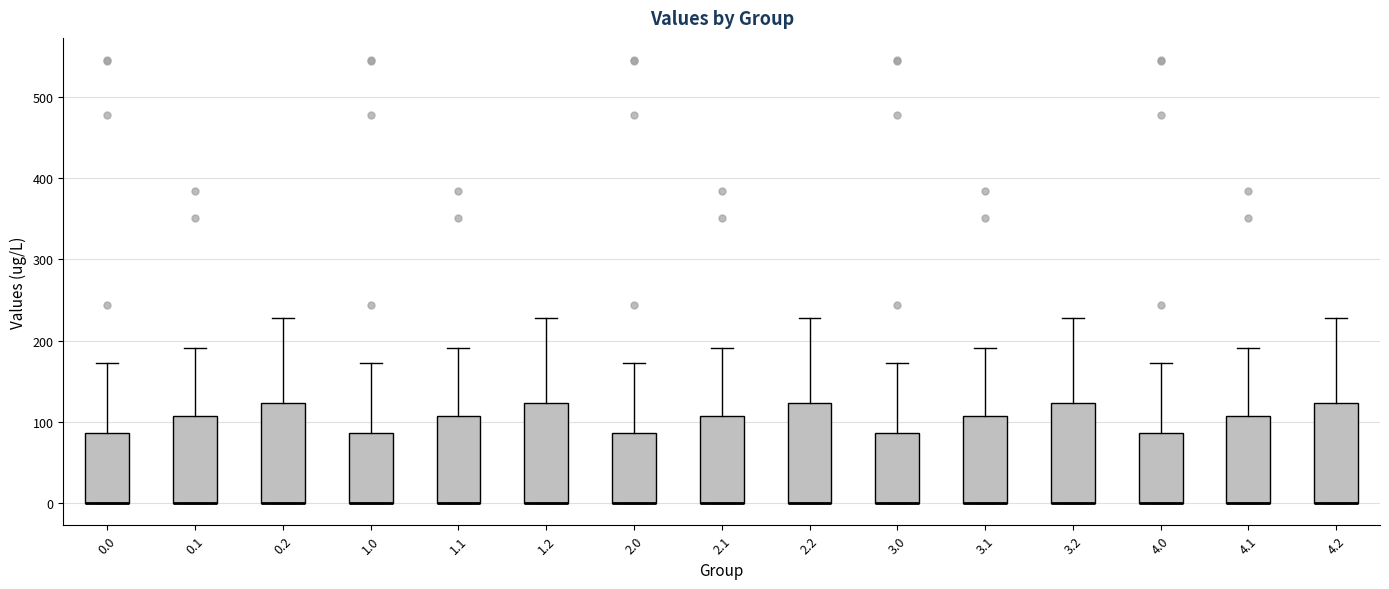

Reading left to right, read every box against the y-axis: the position of its median line, the range the box covers, and the ends of its whiskers. The values are not printed on the chart, so give them approximately, as read against the axis.

0.0: median 0 (drawn on the box's lower edge), box 0 to 90, whiskers 0 to 170
0.1: median 0 (drawn on the box's lower edge), box 0 to 110, whiskers 0 to 190
0.2: median 0 (drawn on the box's lower edge), box 0 to 120, whiskers 0 to 230
1.0: median 0 (drawn on the box's lower edge), box 0 to 90, whiskers 0 to 170
1.1: median 0 (drawn on the box's lower edge), box 0 to 110, whiskers 0 to 190
1.2: median 0 (drawn on the box's lower edge), box 0 to 120, whiskers 0 to 230
2.0: median 0 (drawn on the box's lower edge), box 0 to 90, whiskers 0 to 170
2.1: median 0 (drawn on the box's lower edge), box 0 to 110, whiskers 0 to 190
2.2: median 0 (drawn on the box's lower edge), box 0 to 120, whiskers 0 to 230
3.0: median 0 (drawn on the box's lower edge), box 0 to 90, whiskers 0 to 170
3.1: median 0 (drawn on the box's lower edge), box 0 to 110, whiskers 0 to 190
3.2: median 0 (drawn on the box's lower edge), box 0 to 120, whiskers 0 to 230
4.0: median 0 (drawn on the box's lower edge), box 0 to 90, whiskers 0 to 170
4.1: median 0 (drawn on the box's lower edge), box 0 to 110, whiskers 0 to 190
4.2: median 0 (drawn on the box's lower edge), box 0 to 120, whiskers 0 to 230